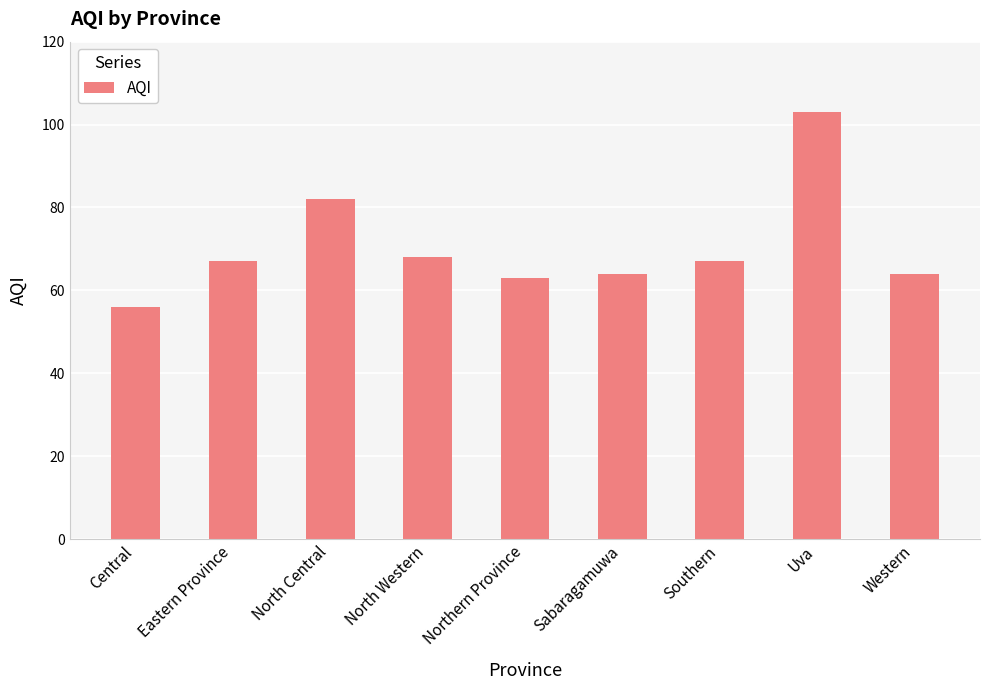

Reading left to right, transcribe all the data shown in this chart.

56	67	82	68	63	64	67	103	64